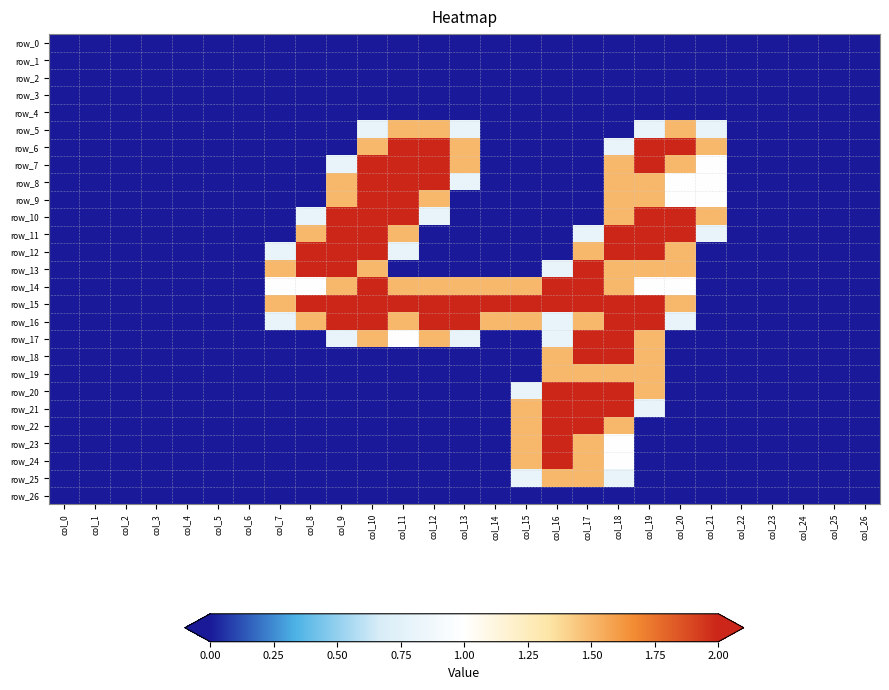

True or false: row_5 has a value of -0.9 at col_3.

False